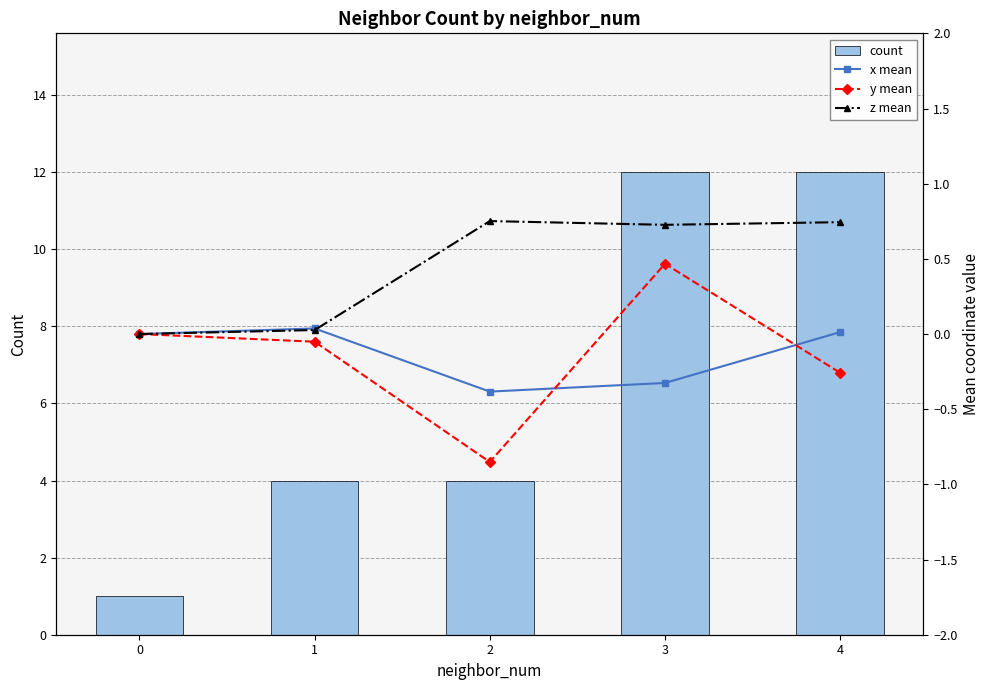

True or false: y mean has a value of -0.3 at 4.

True